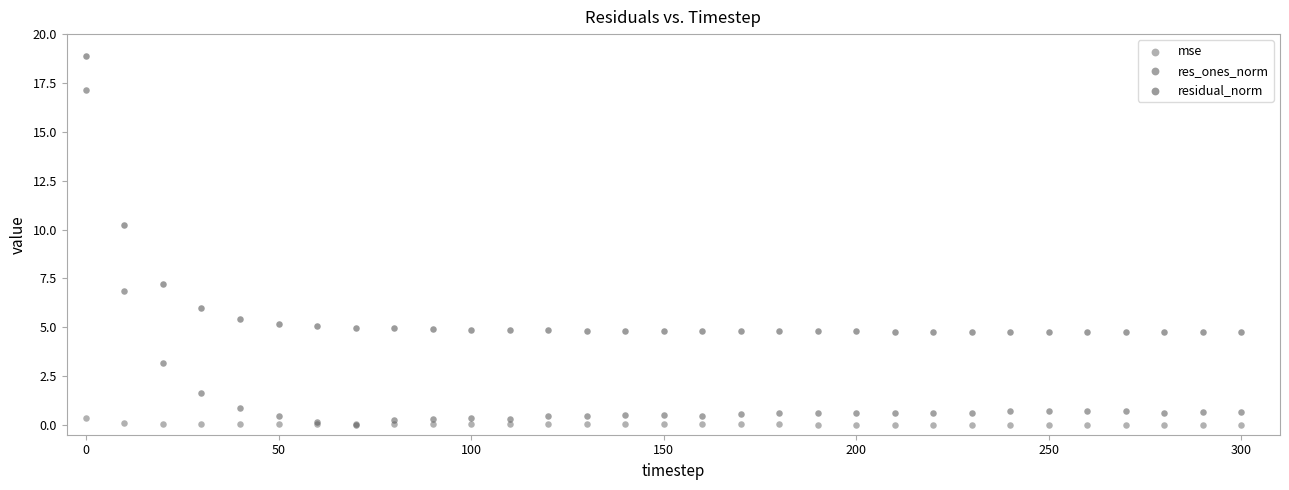

In the residual_norm series, what Y value is closest to 11?

10.2